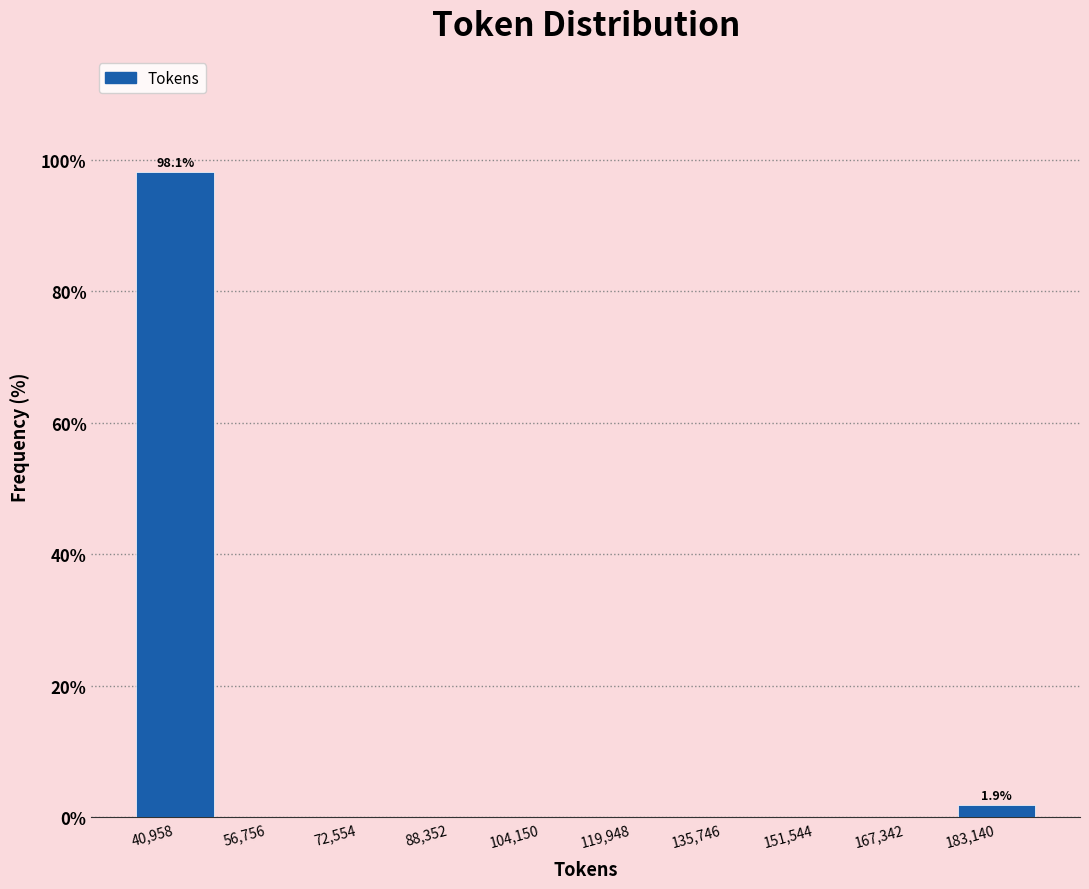

Over which range of the x-axis is the bar tallest?

34000 to 48000